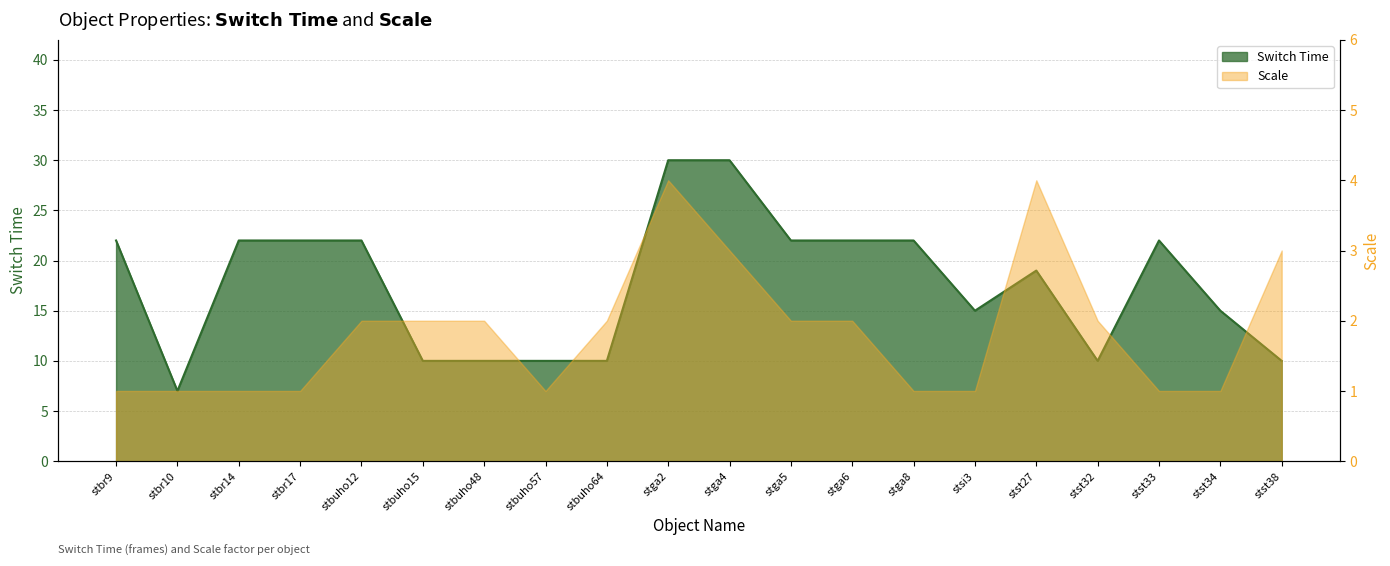

What is the smallest value displayed?

7